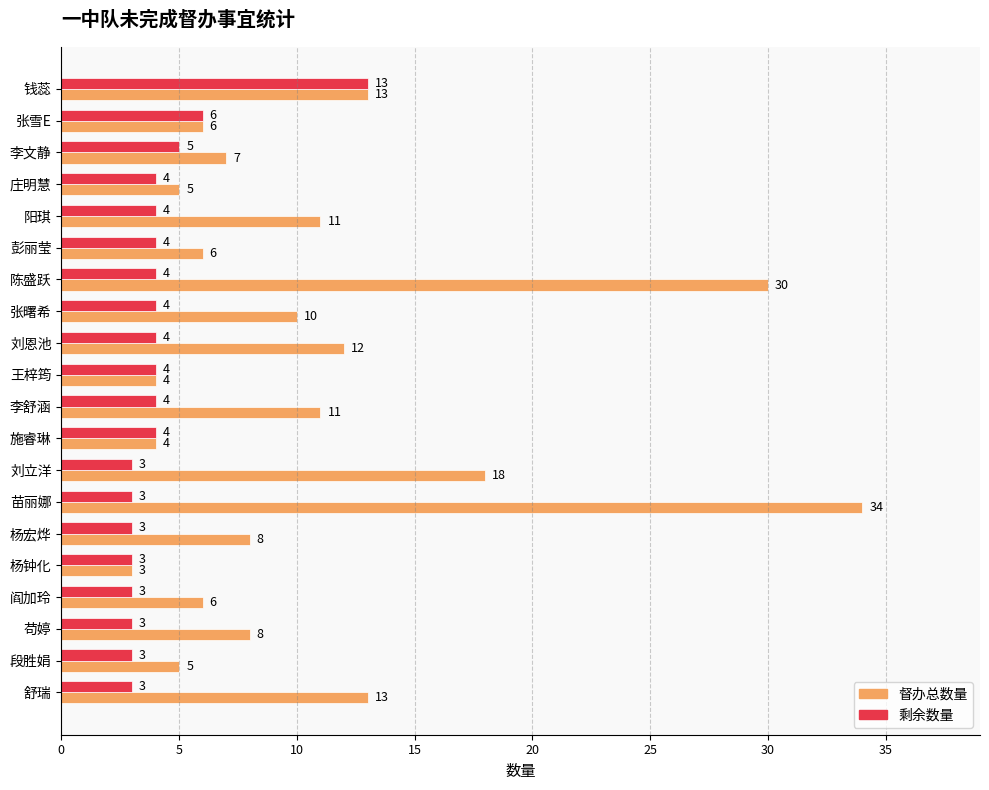

Is the value of 督办总数量 at 段胜娟 greater than the value of 剩余数量 at 舒瑞?

Yes